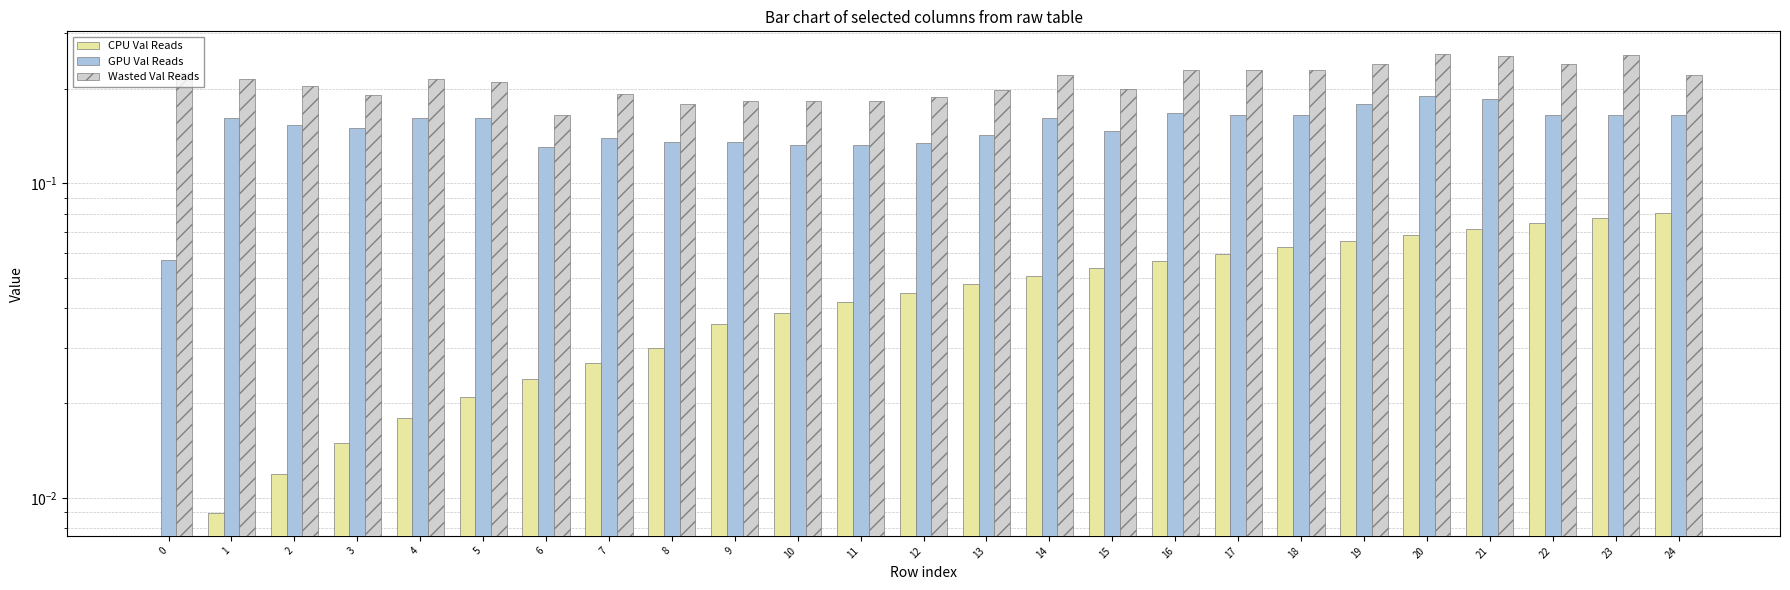

List the series in order of their overall mean, highest first.

Wasted Val Reads, GPU Val Reads, CPU Val Reads